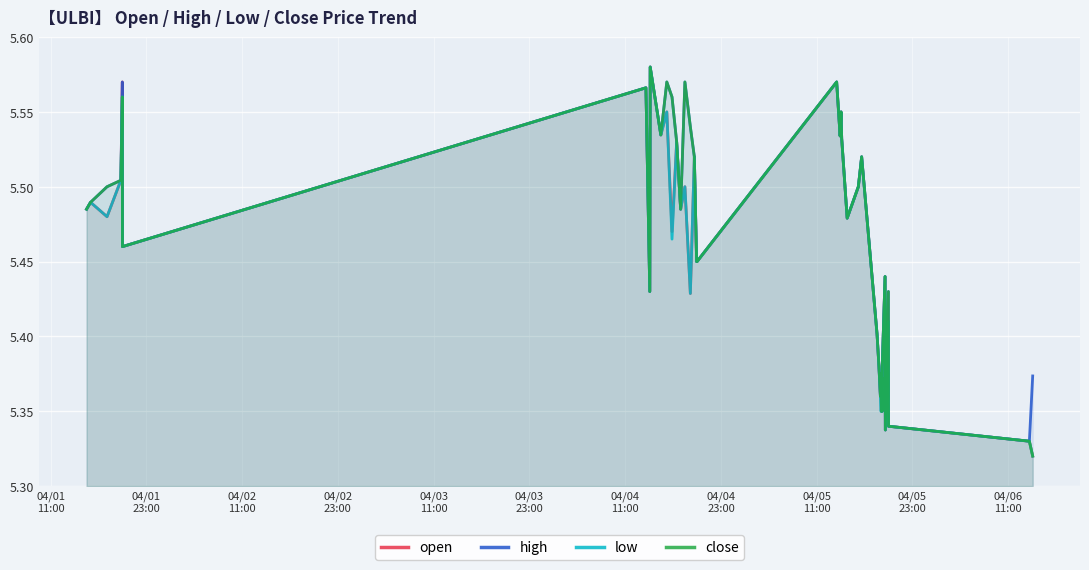

Does the chart display data point markers on the line(s)?

No